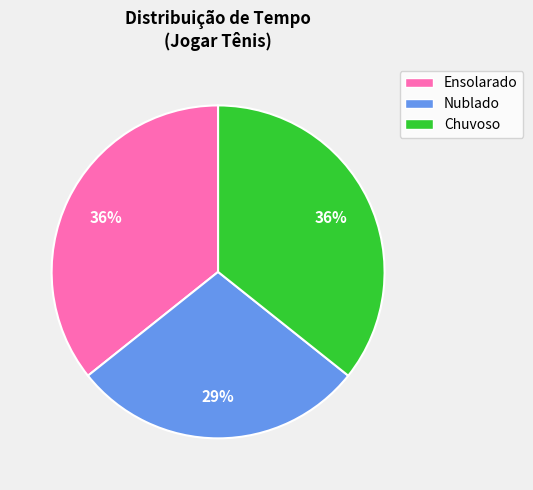

Do Nublado and Ensolarado together represent more than half of the pie?

Yes